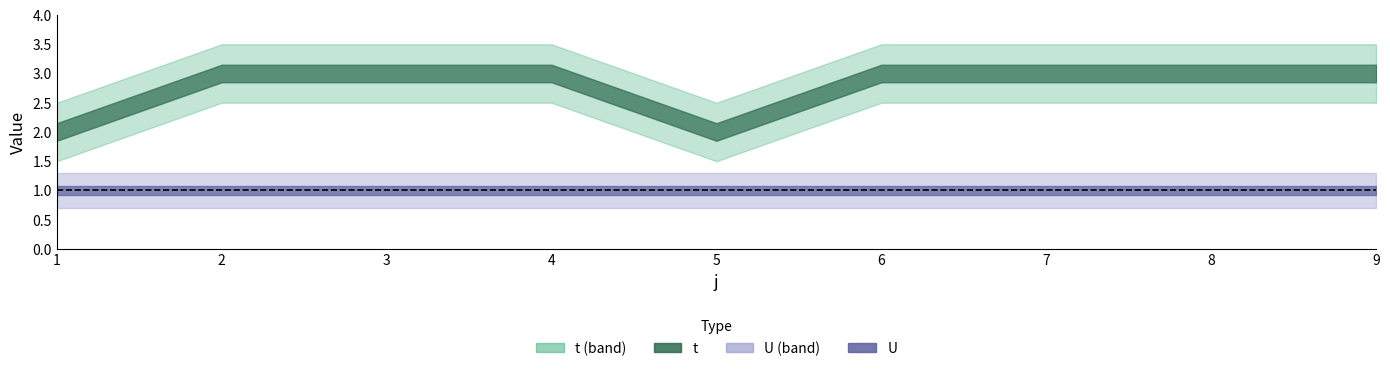

How many lines are shown in the chart?

2